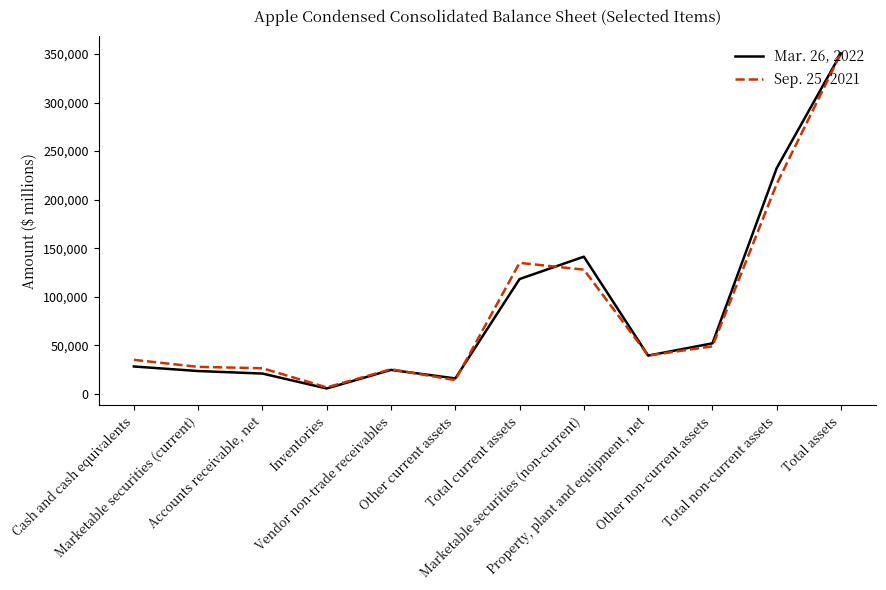

List the series in order of their overall mean, lowest first.

Mar. 26, 2022, Sep. 25, 2021